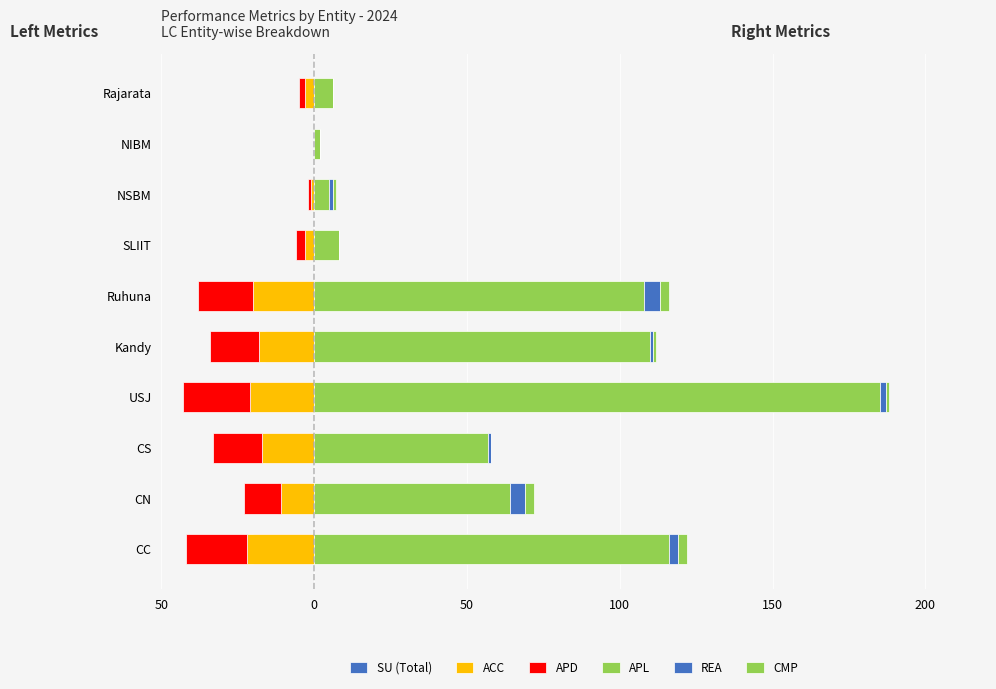

What are all the series names shown in the legend?

SU, ACC, APD, APL, REA, CMP